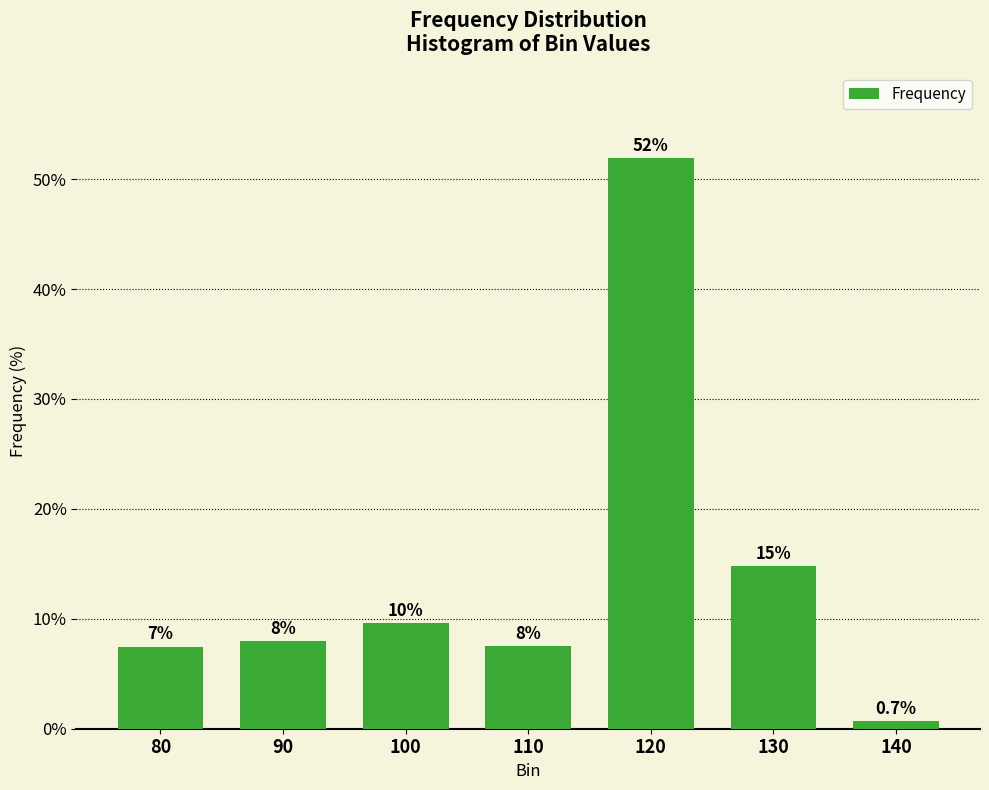

How many data points does each series have?

7